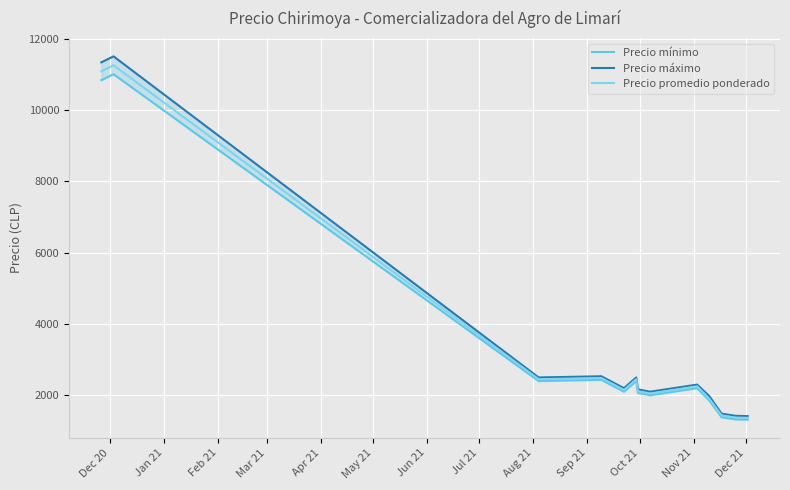

What are all the series names shown in the legend?

Precio mínimo, Precio máximo, Precio promedio ponderado